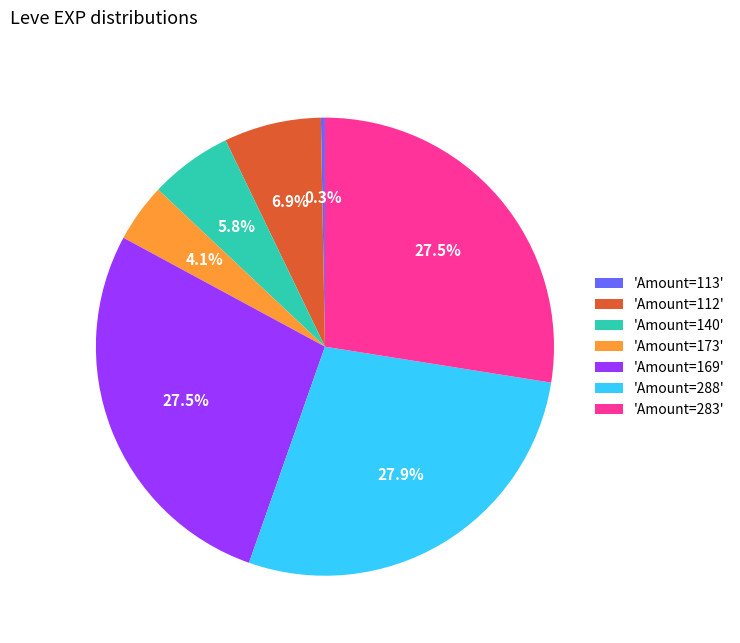

Does any single category account for the majority?

No